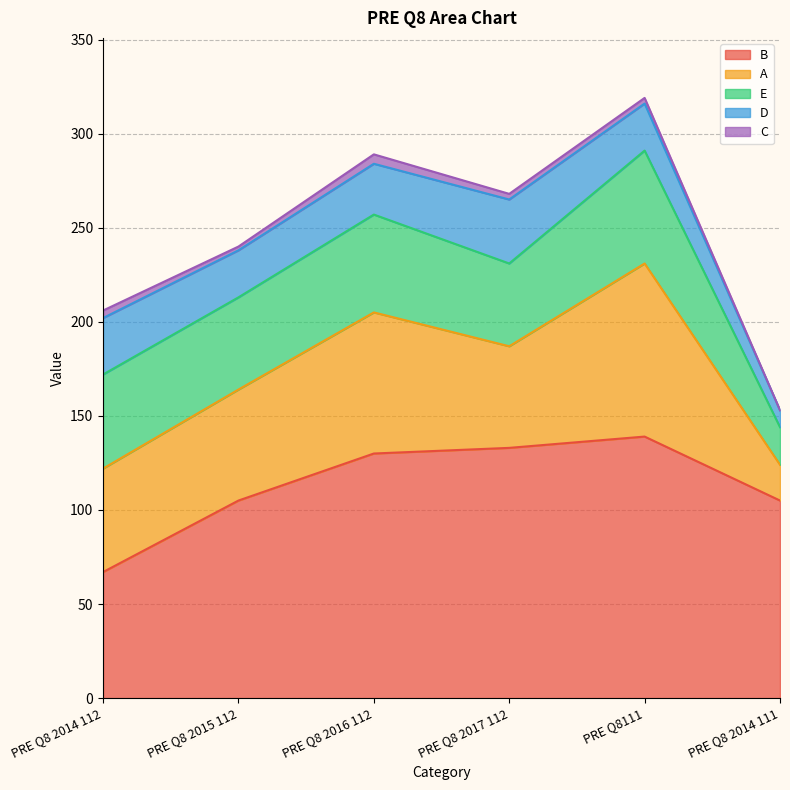

True or false: B and E intersect in this chart.

False